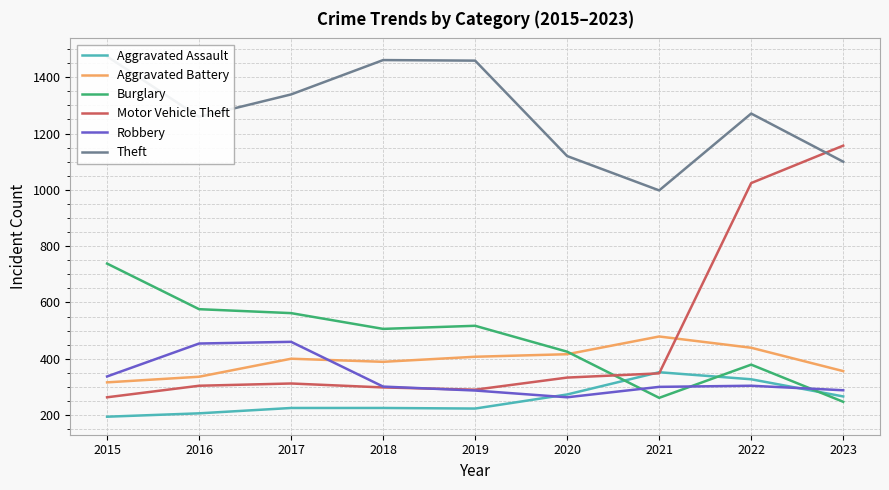

True or false: Burglary and Robbery intersect in this chart.

True